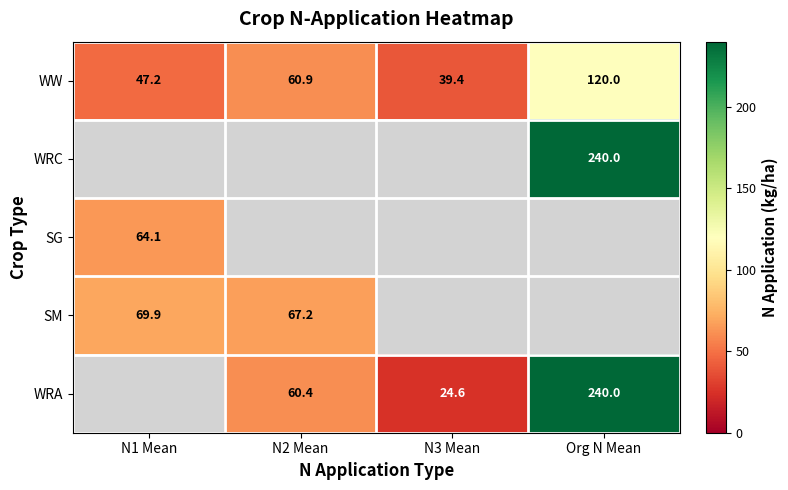

What value does the WW series have at N1 Mean?

47.2